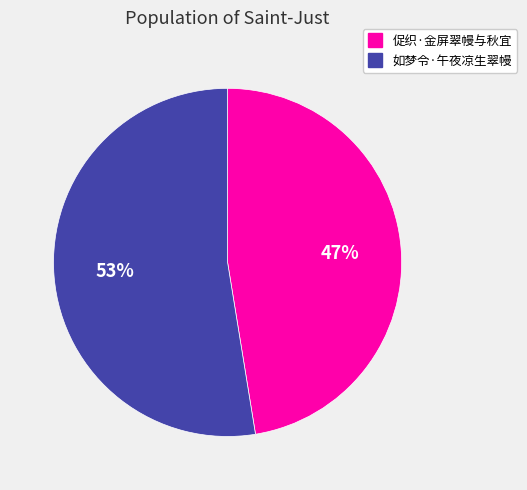

To the nearest percent, what portion does 促织·金屏翠幔与秋宜 represent?

47%